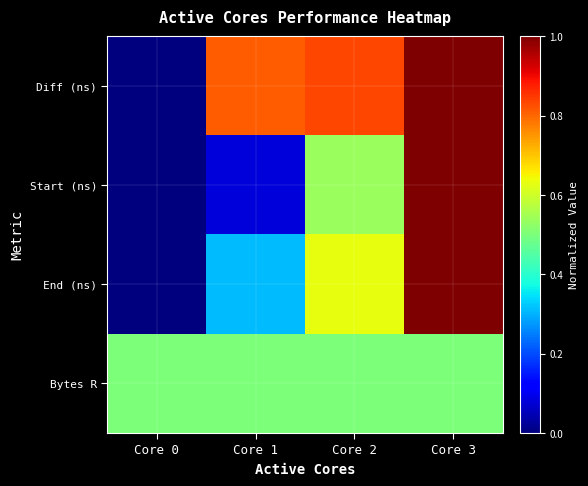

Reading right to left, transcribe all the data shown in this chart.

Diff (ns): Core 3=1.0	Core 2=0.8	Core 1=0.8	Core 0=0.0
Start (ns): Core 3=1.0	Core 2=0.5	Core 1=0.1	Core 0=0.0
End (ns): Core 3=1.0	Core 2=0.6	Core 1=0.3	Core 0=0.0
Bytes R: Core 3=0.5	Core 2=0.5	Core 1=0.5	Core 0=0.5